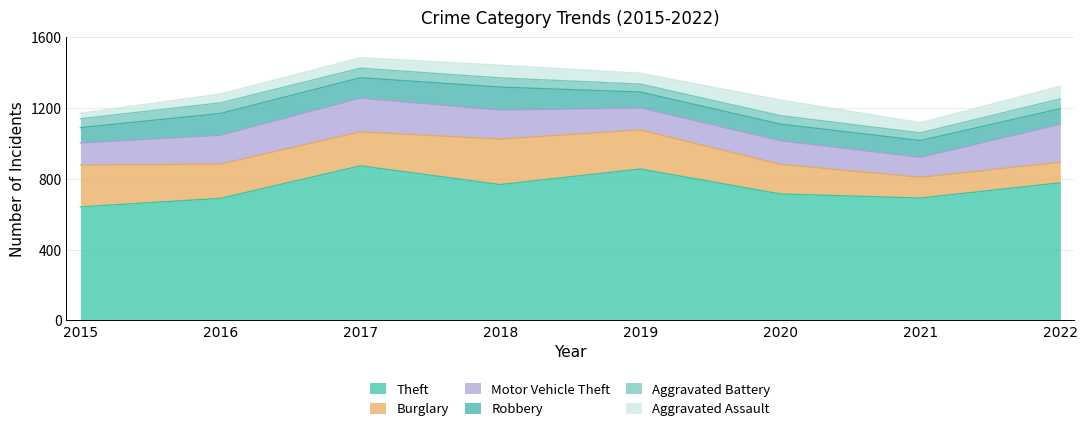

True or false: Motor Vehicle Theft and Robbery cross at least once.

False